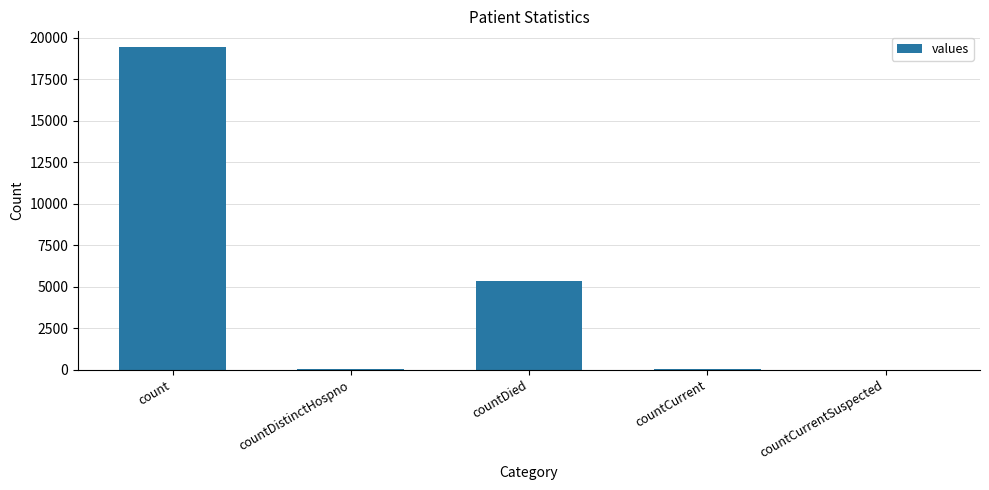

The chart shows a value of 13515 at countCurrentSuspected. True or false?

False